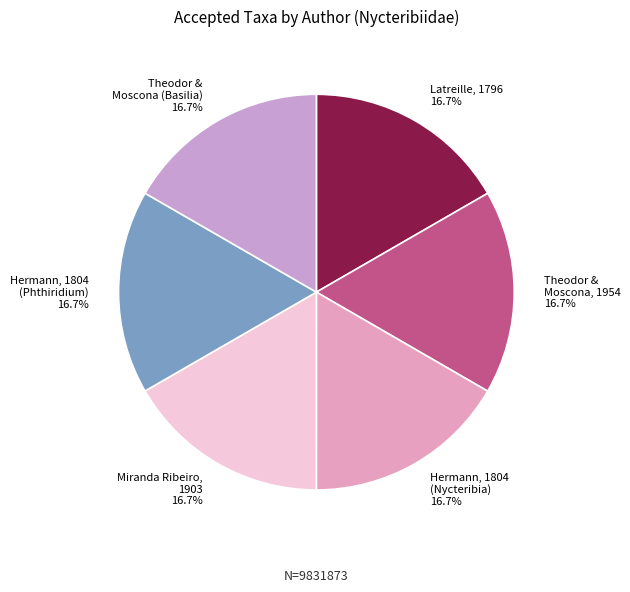

Does Theodor & Moscona (Basilia) 16.7% account for over 50% of the chart?

No